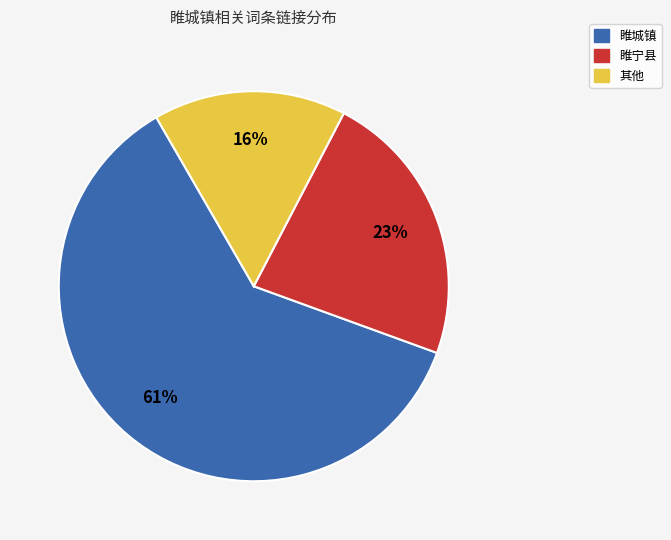

Is the sum of 睢宁县 and 其他 greater than half?

No